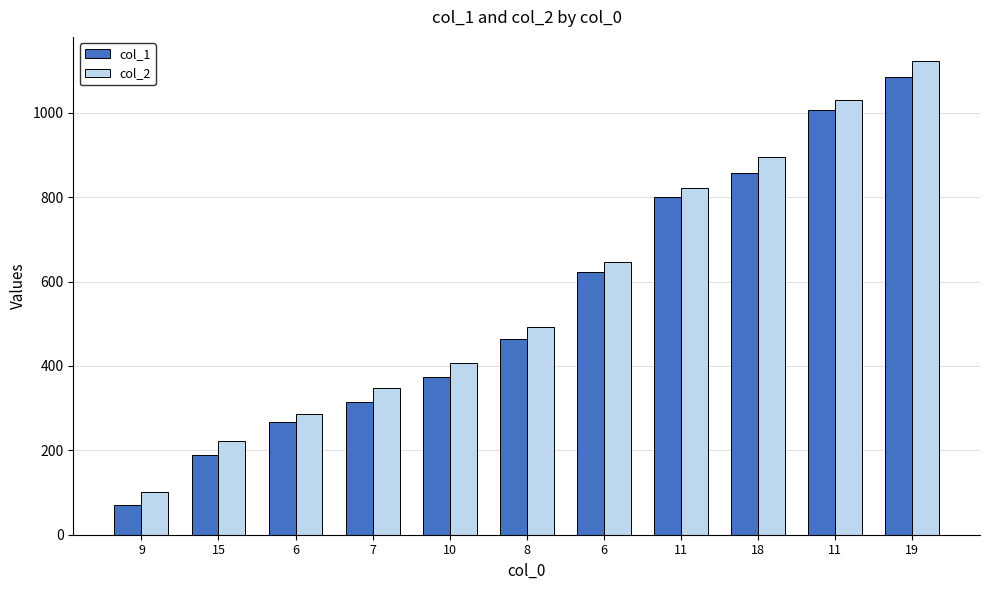

Reading right to left, what are all the values shown in this chart?

col_1: 19=1084	11=1006	18=857	11=800	6=622	8=463	10=373	7=315	6=268	15=190	9=70
col_2: 19=1124	11=1031	18=895	11=822	6=647	8=493	10=408	7=347	6=287	15=222	9=101